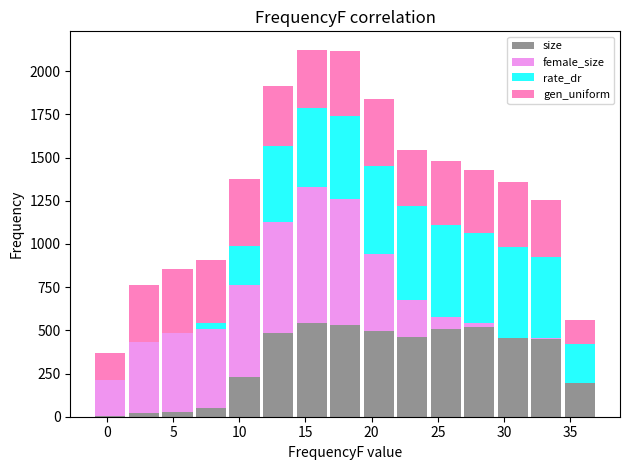

Reading left to right, list every stacked bar in this chart as the range it spans on the x-axis followed by its total height. Neither the bar edges nor the heights are printed on the chart, so give them approximately, as read against the axes.

-1.0 to 1.5: 350
1.5 to 4.0: 750
4.0 to 6.5: 850
6.5 to 9.0: 900
9.0 to 11.5: 1400
11.5 to 14.0: 1900
14.0 to 16.5: 2100
16.5 to 19.5: 2100
19.5 to 22.0: 1850
22.0 to 24.5: 1550
24.5 to 27.0: 1500
27.0 to 29.5: 1450
29.5 to 32.0: 1350
32.0 to 34.5: 1250
34.5 to 37.0: 550